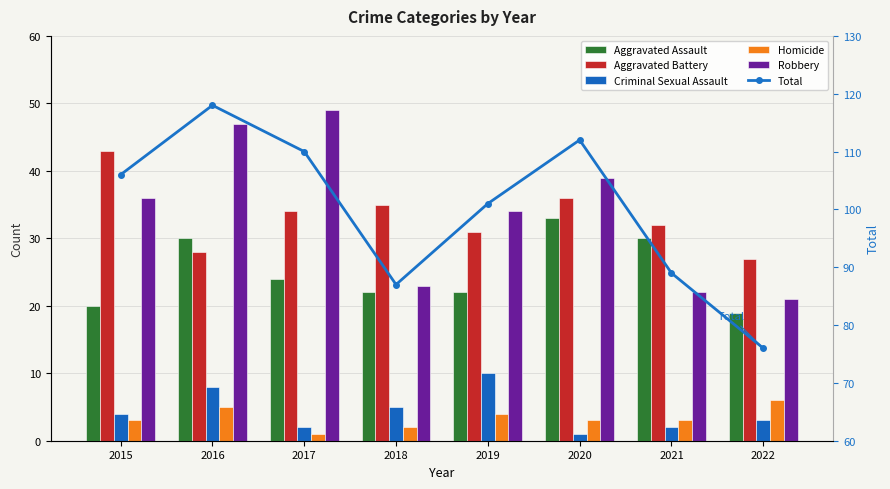

What is the average value of the Aggravated Assault series?

25